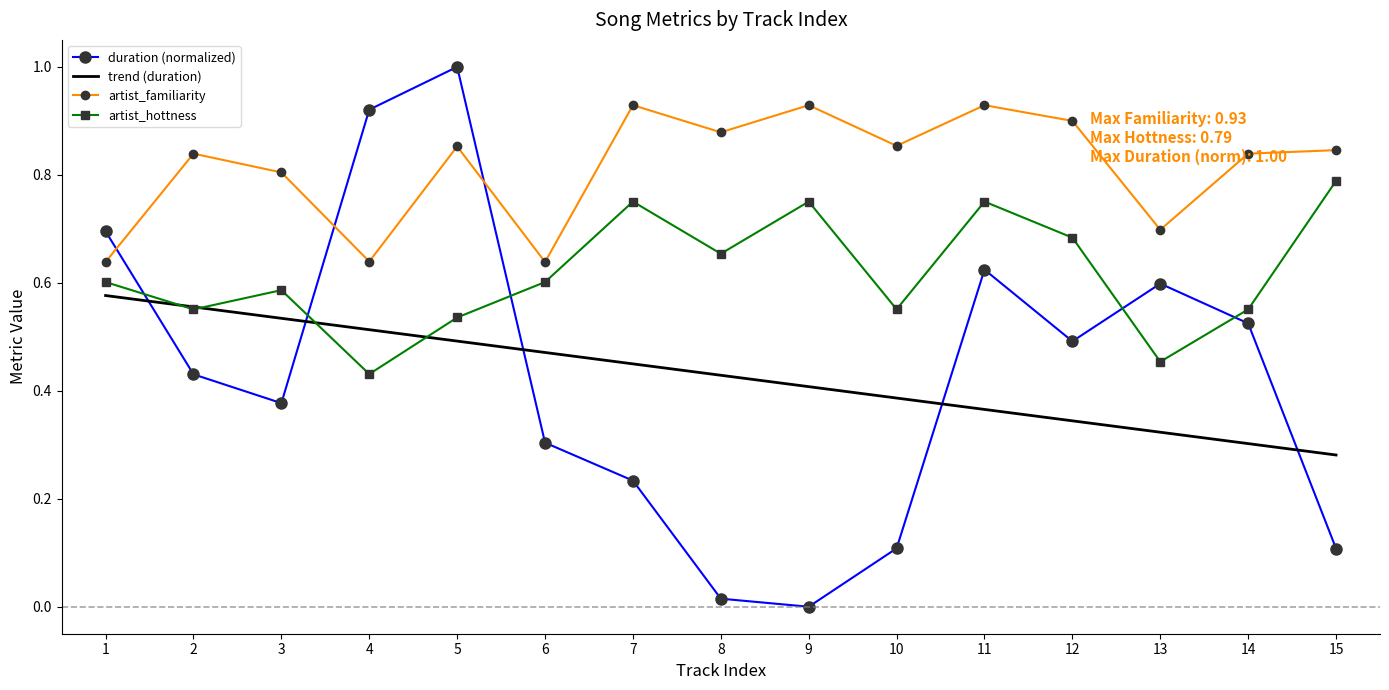

At 11, list the series in order from largest to smallest.

artist_familiarity, artist_hottness, duration (normalized), trend (duration)